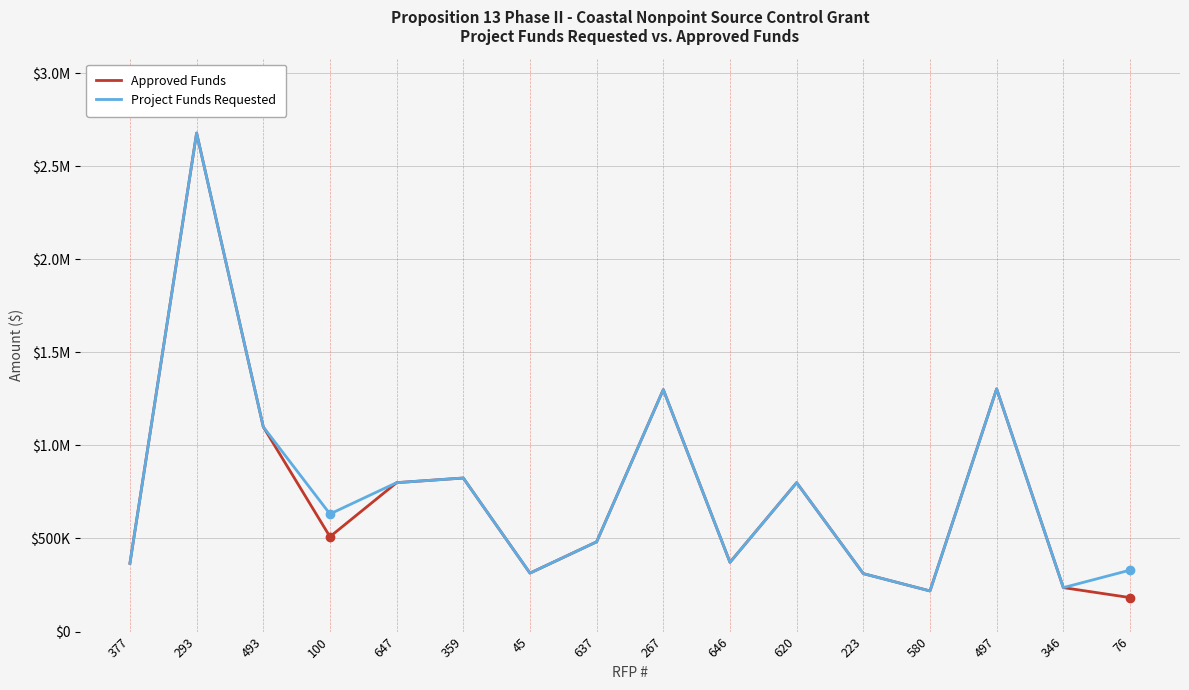

What are all the series names shown in the legend?

Approved Funds, Project Funds Requested